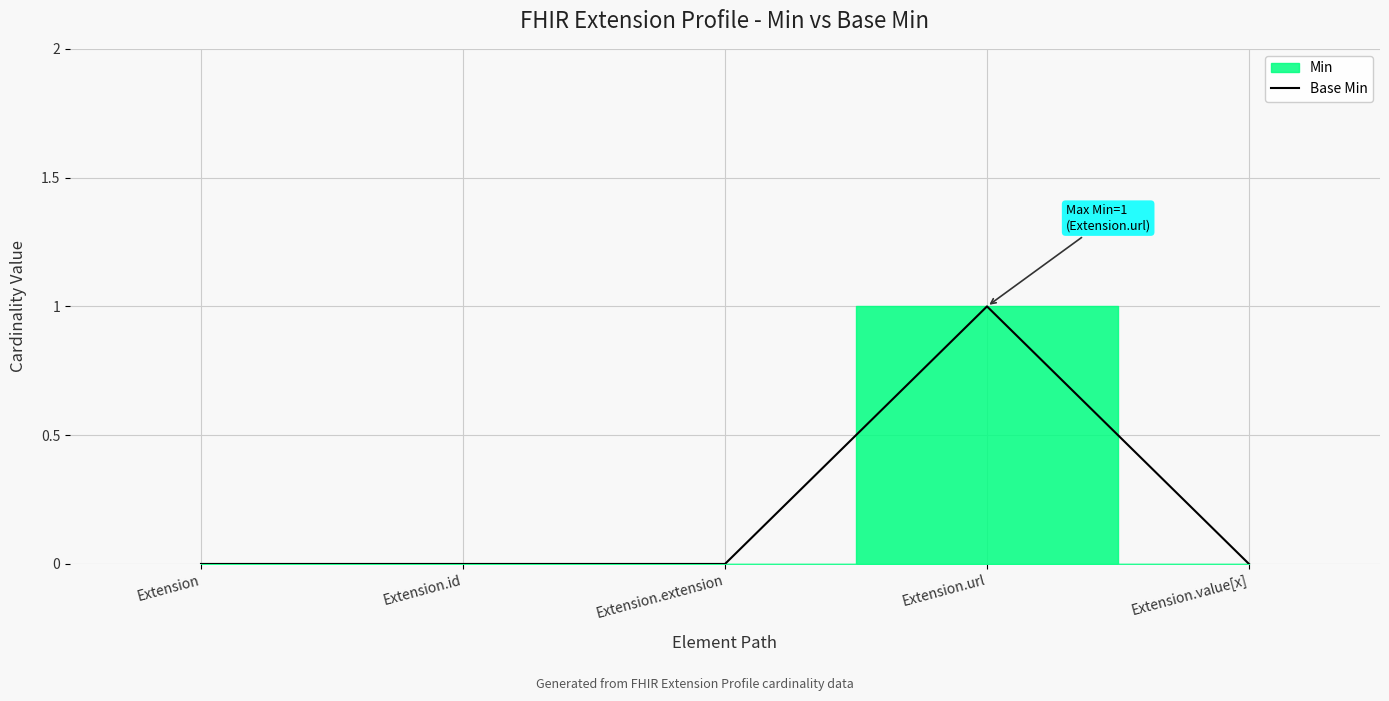

Reading right to left, what are all the values shown in this chart?

0	1	0	0	0